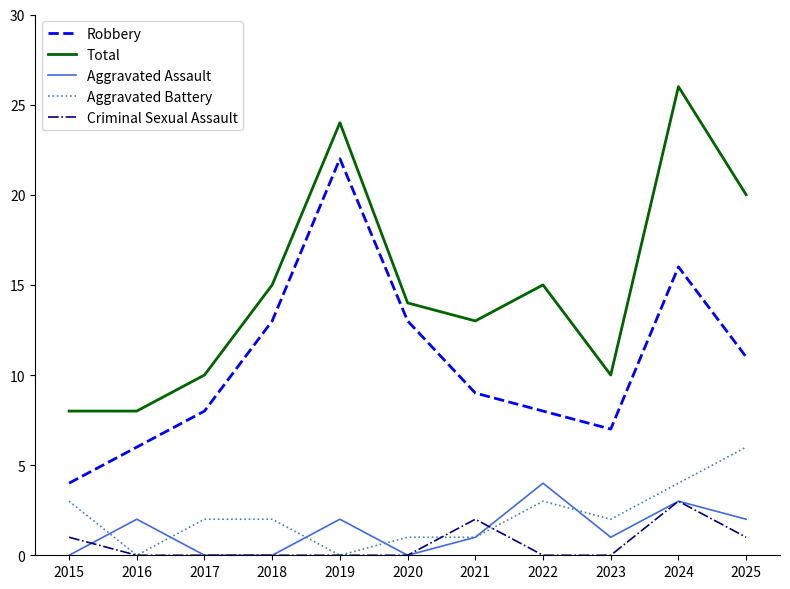

Which series has the largest total across all categories?

Total